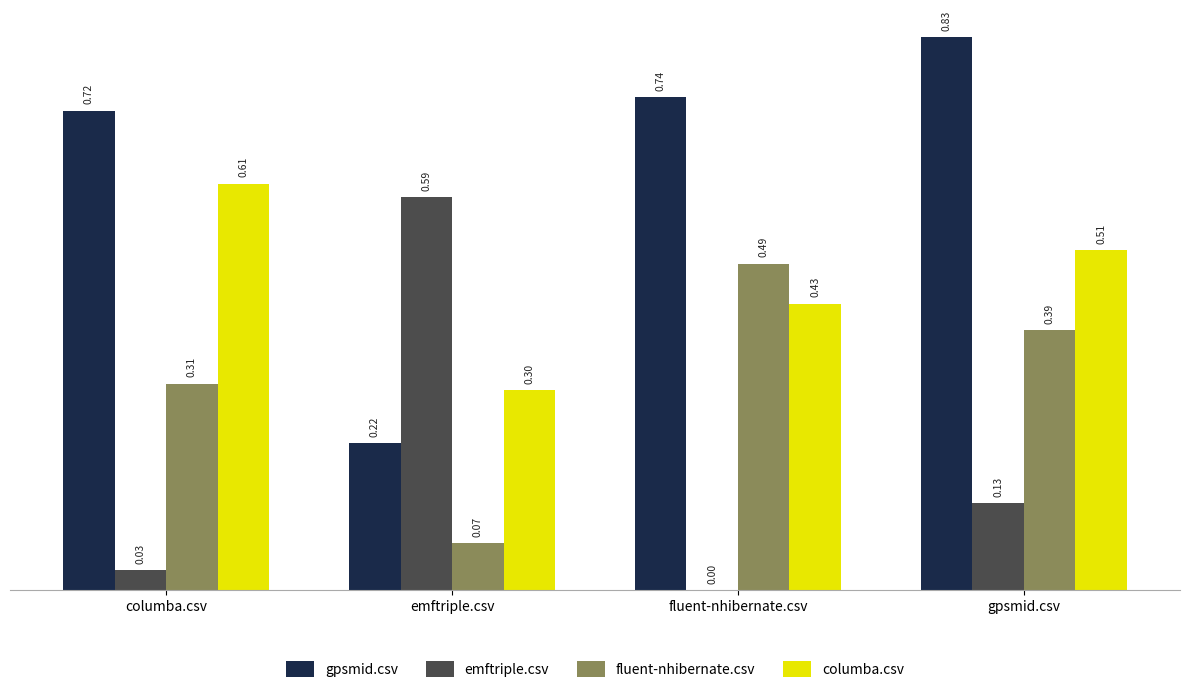

Is it true that columba.csv equals 0.3 at emftriple.csv?

True